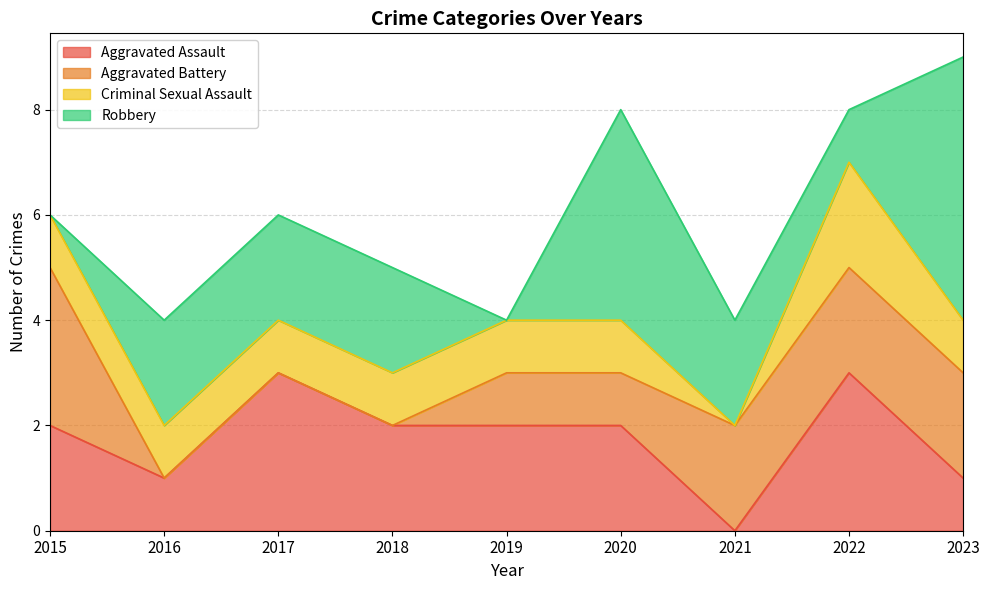

True or false: Aggravated Assault and Criminal Sexual Assault cross at least once.

False